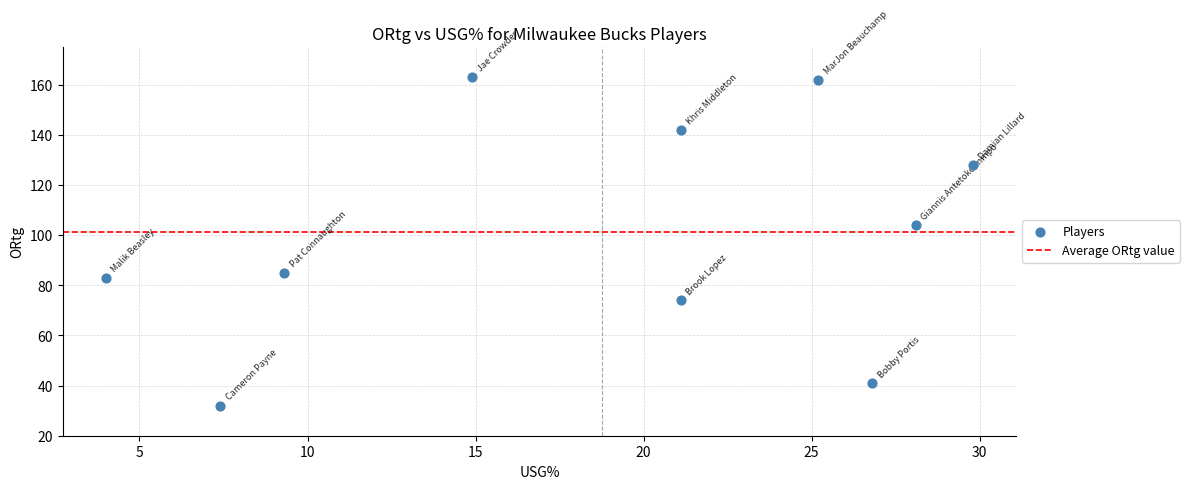

What is the range of Y values (max minus min)?

131